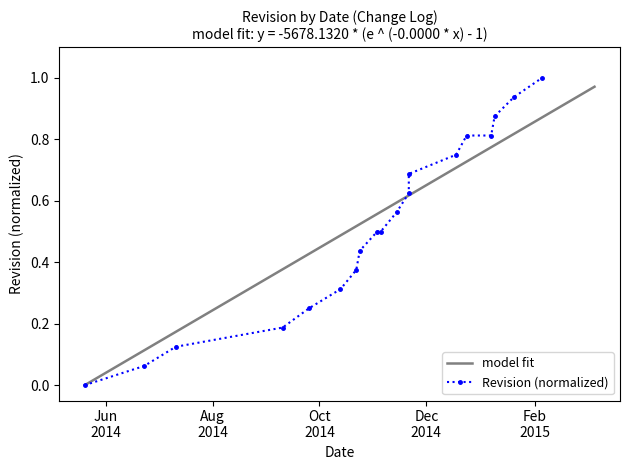

Reading left to right, transcribe all the data shown in this chart.

0.0	0.1	0.1	0.2	0.2	0.3	0.4	0.4	0.5	0.5	0.6	0.6	0.7	0.8	0.8	0.8	0.9	0.9	1.0